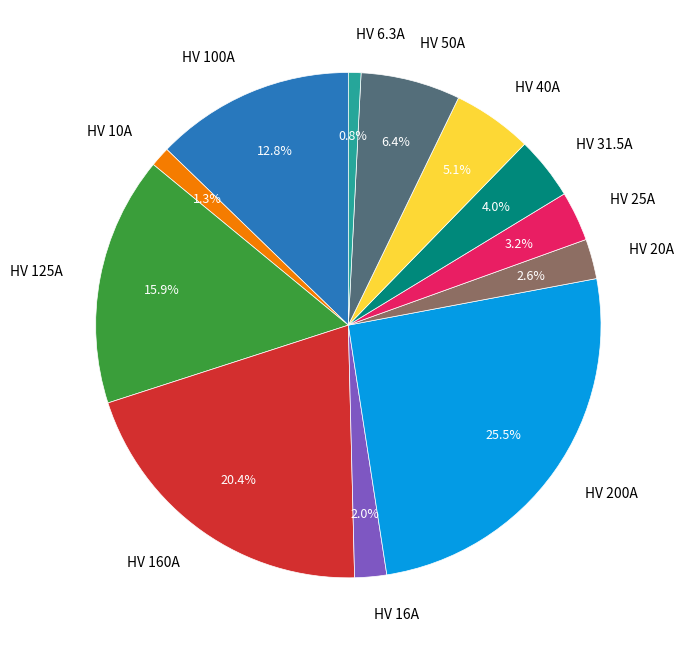

How much of the chart is everything except HV 100A?

87.2%